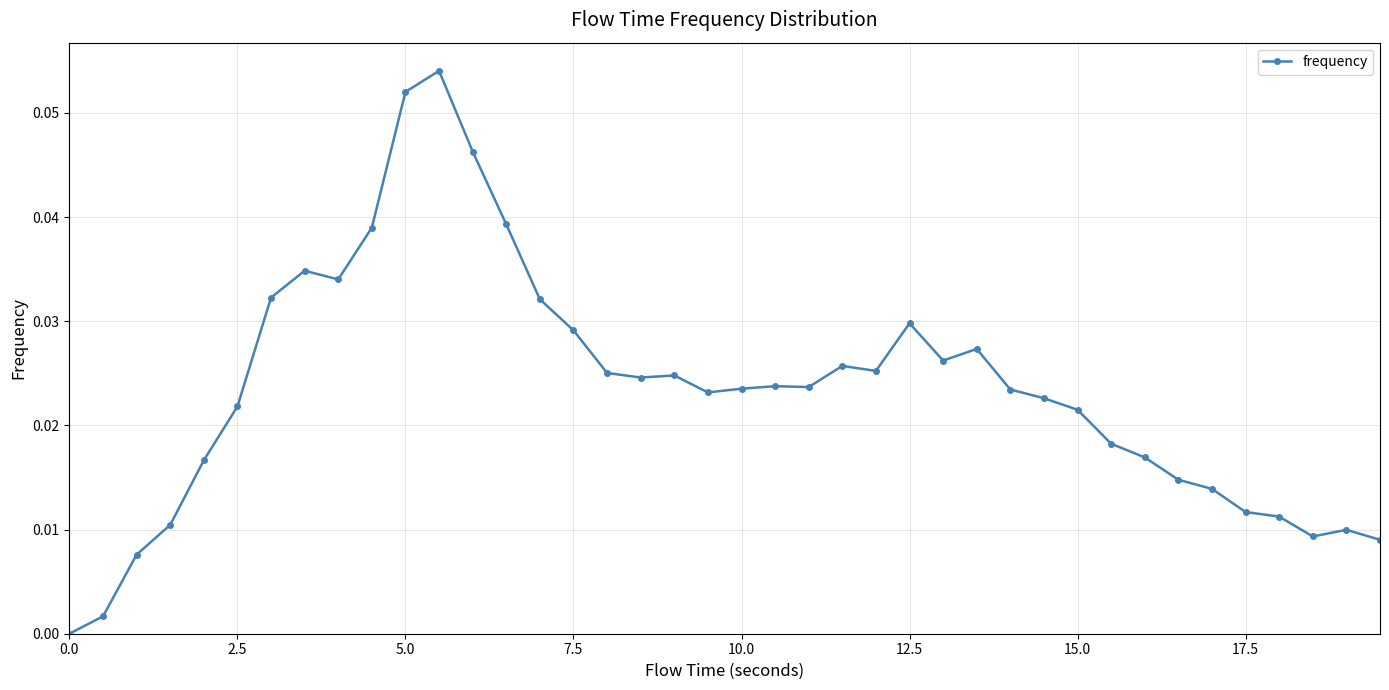

True or false: there are more than 2 points higher than both neighbors.

True